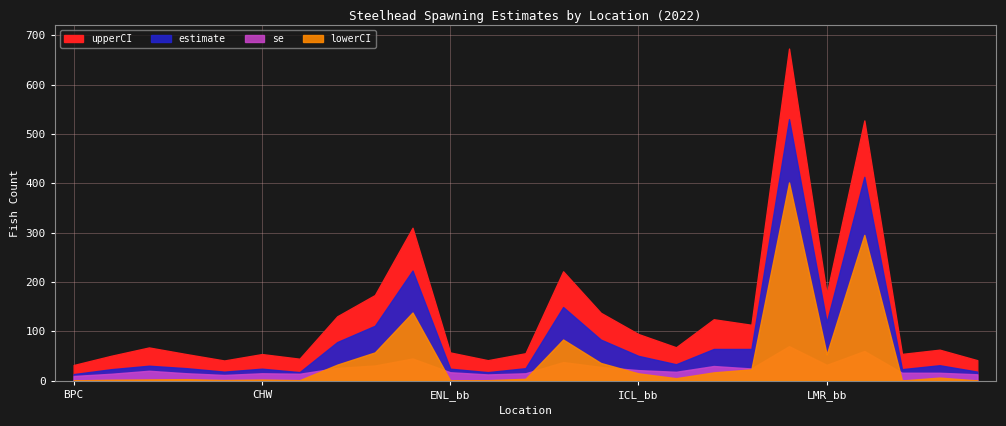

Is it true that upperCI equals 113.0 at JDA?

True